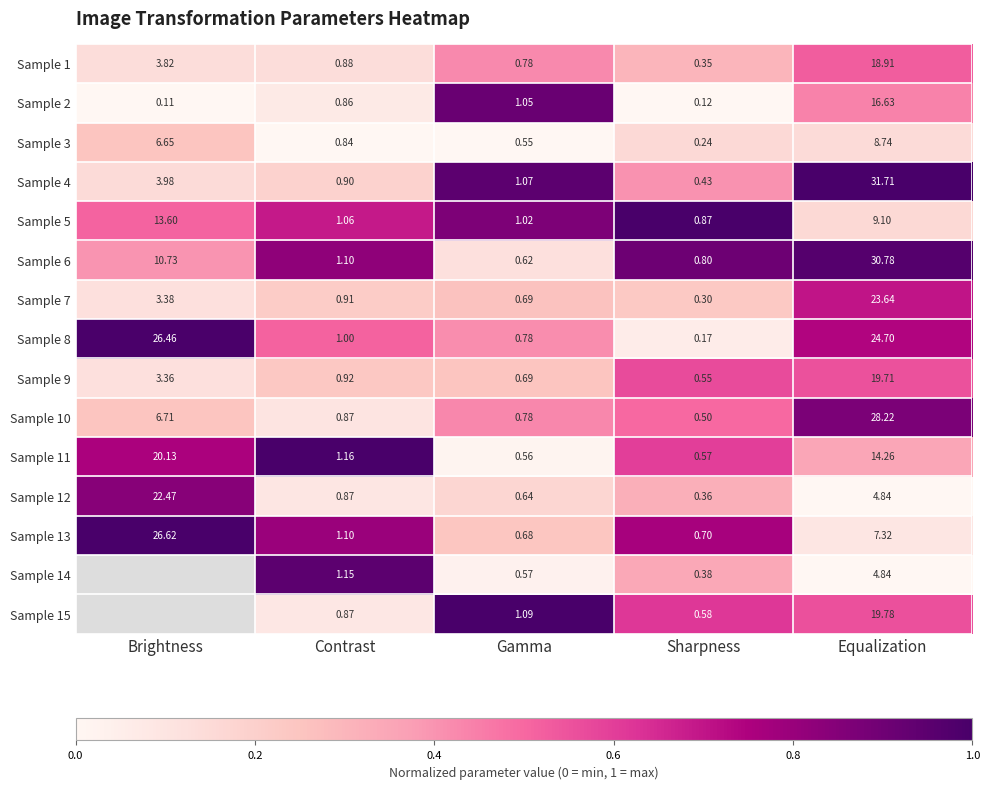

At which label does Sample 4 reach its peak?

Equalization